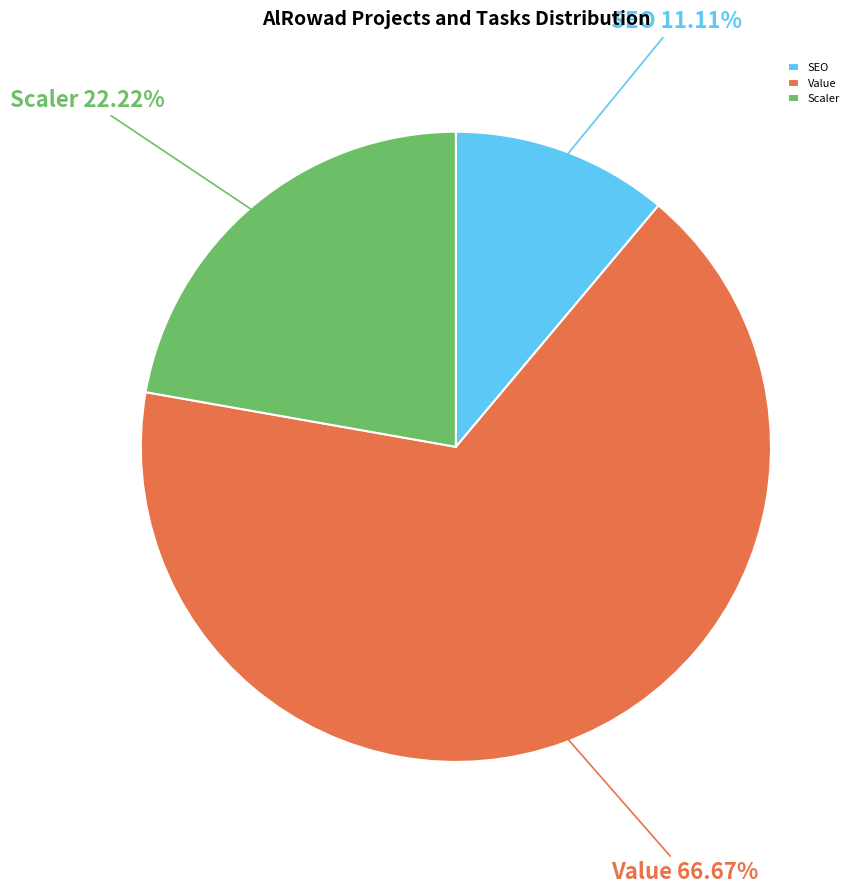

Between Scaler and Value, which is larger?

Value